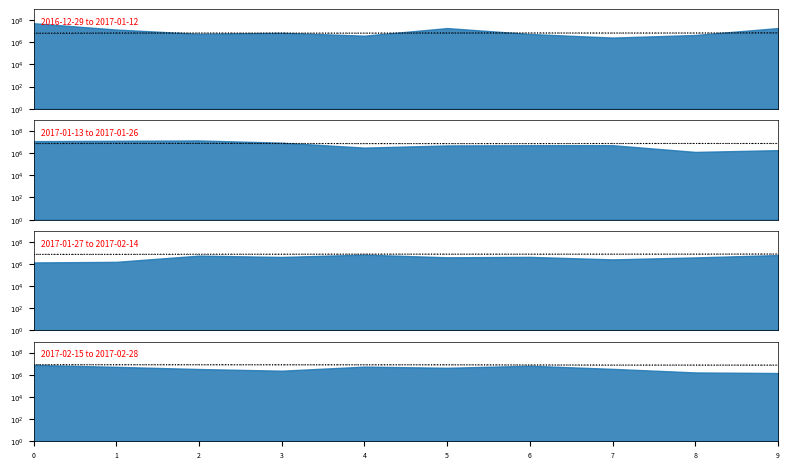

True or false: high and low intersect in this chart.

False